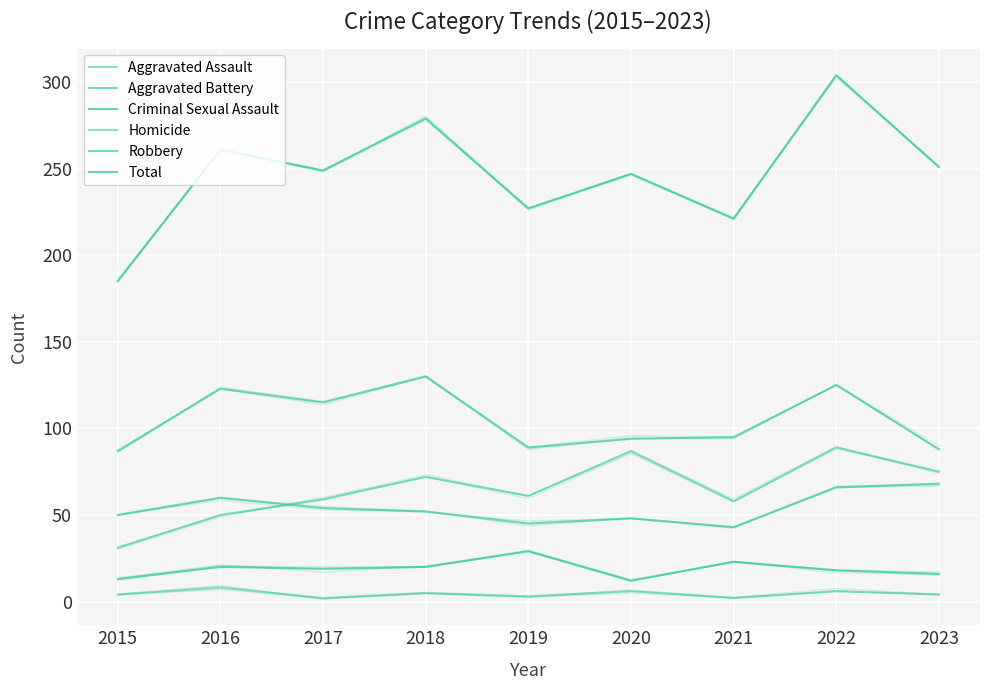

Reading left to right, list all the values displayed in this chart.

Aggravated Assault: 31	50	59	72	61	87	58	89	75
Aggravated Battery: 50	60	54	52	45	48	43	66	68
Criminal Sexual Assault: 13	20	19	20	29	12	23	18	16
Homicide: 4	8	2	5	3	6	2	6	4
Robbery: 87	123	115	130	89	94	95	125	88
Total: 185	261	249	279	227	247	221	304	251